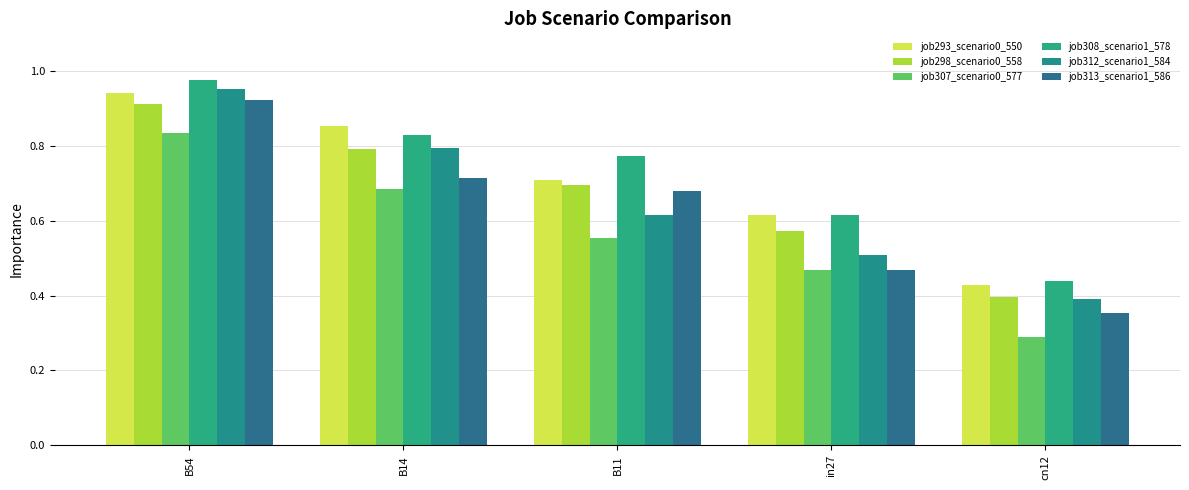

At which category does the chart reach its minimum across all series?

cn12